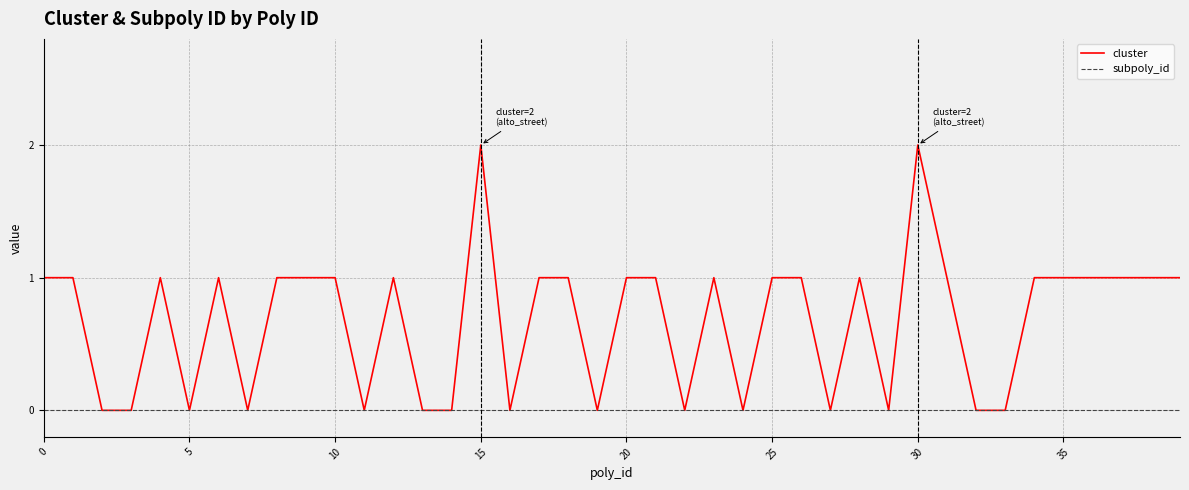

Which series has the widest spread of values?

cluster